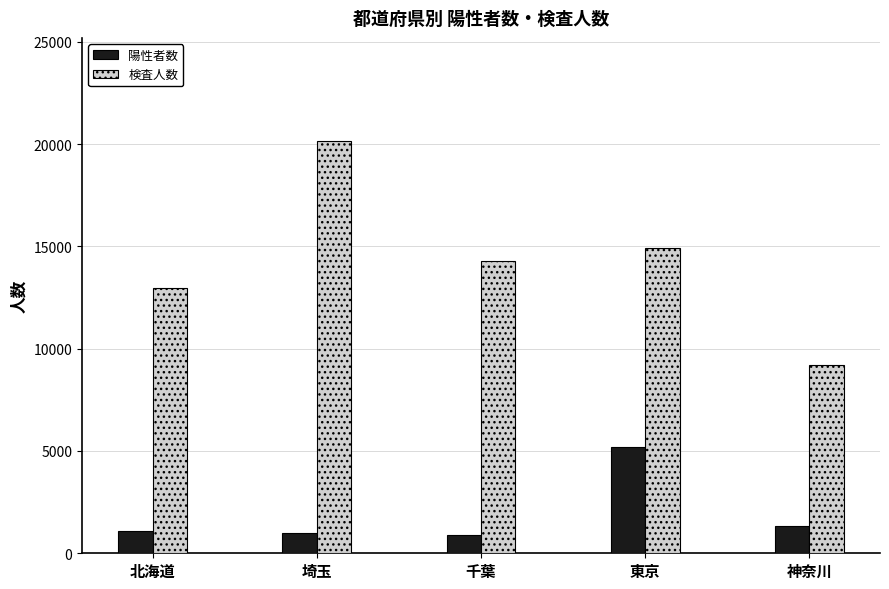

What is the total value across all series at 東京?

20131